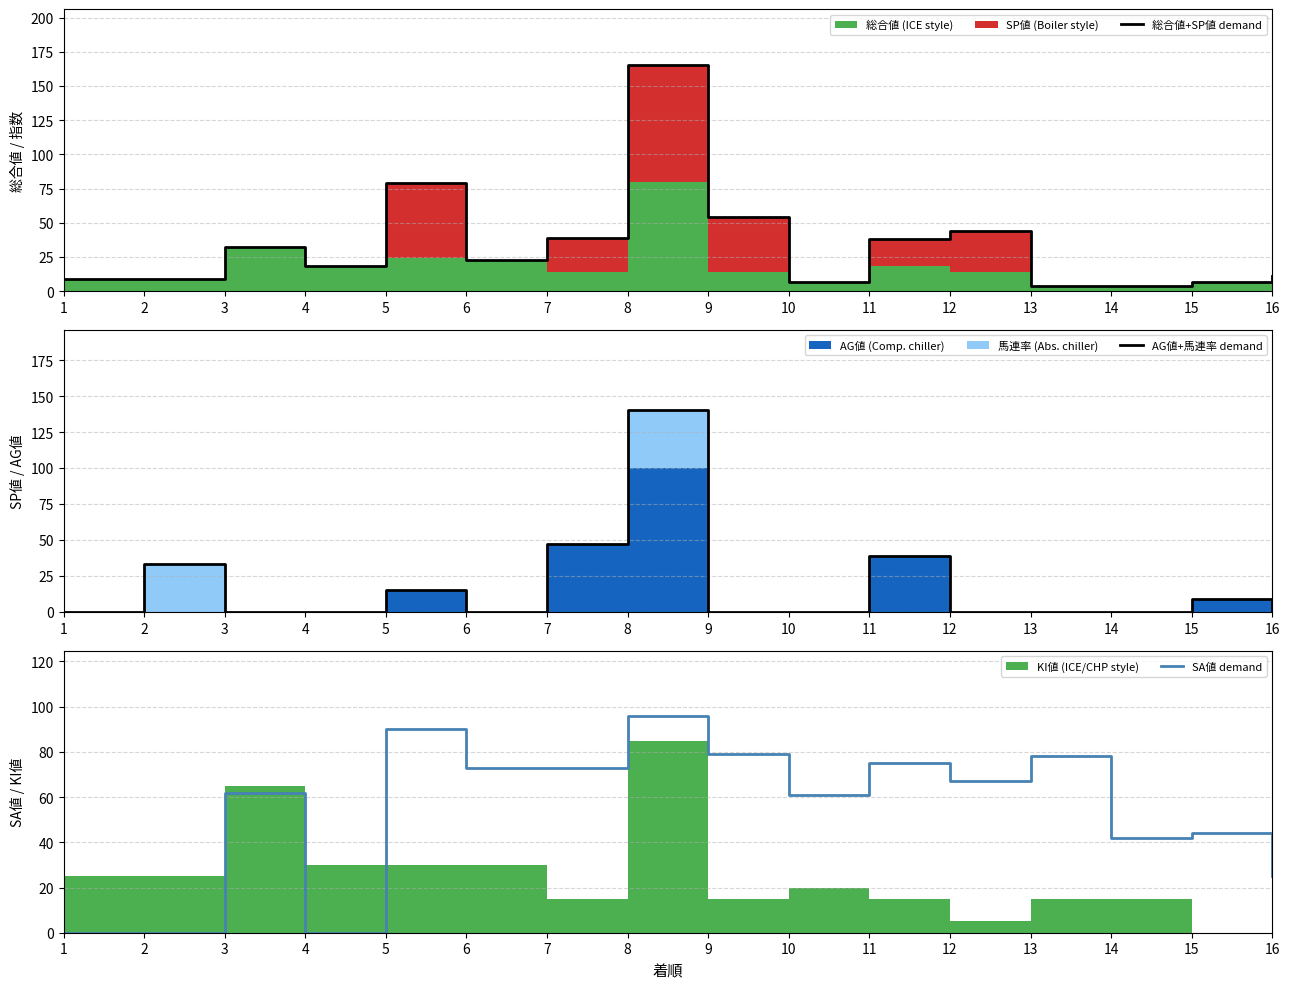

Which series has the largest range (max minus min)?

総合値+SP値 demand